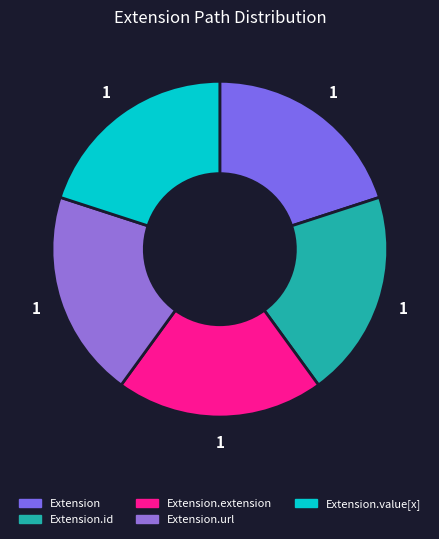

How many slices are in this pie chart?

5